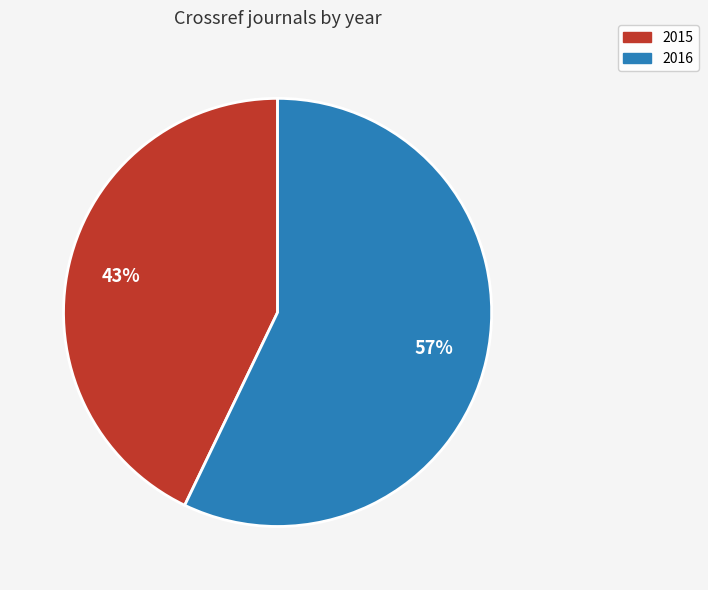

Which has a higher value, 2016 or 2015?

2016